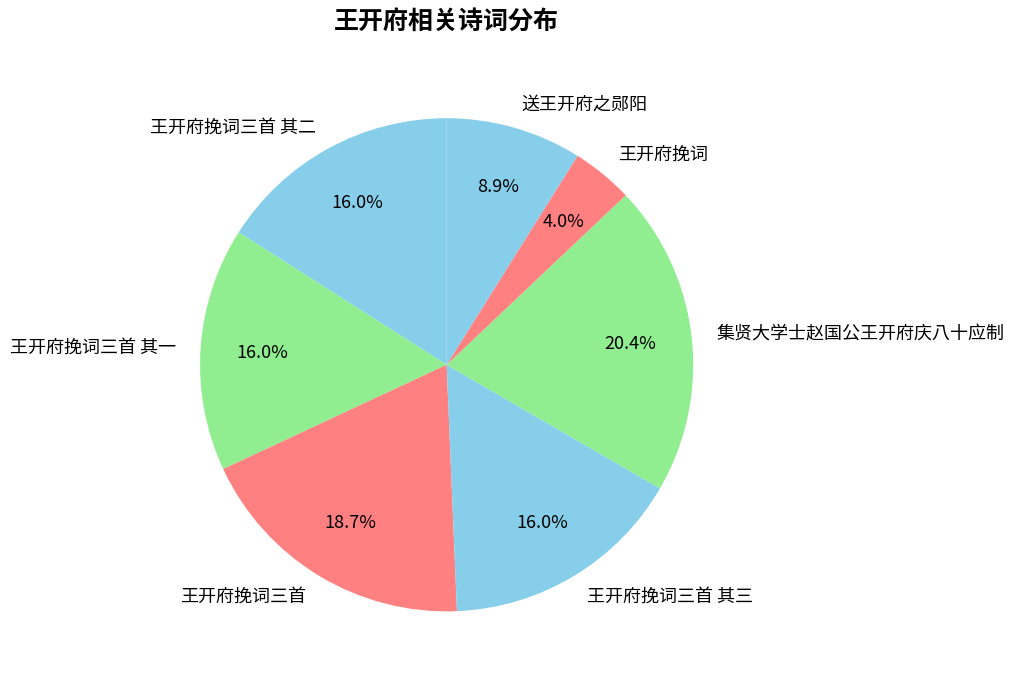

What is the total percentage of 王开府挽词三首 其三 and 送王开府之郧阳?

24.9%